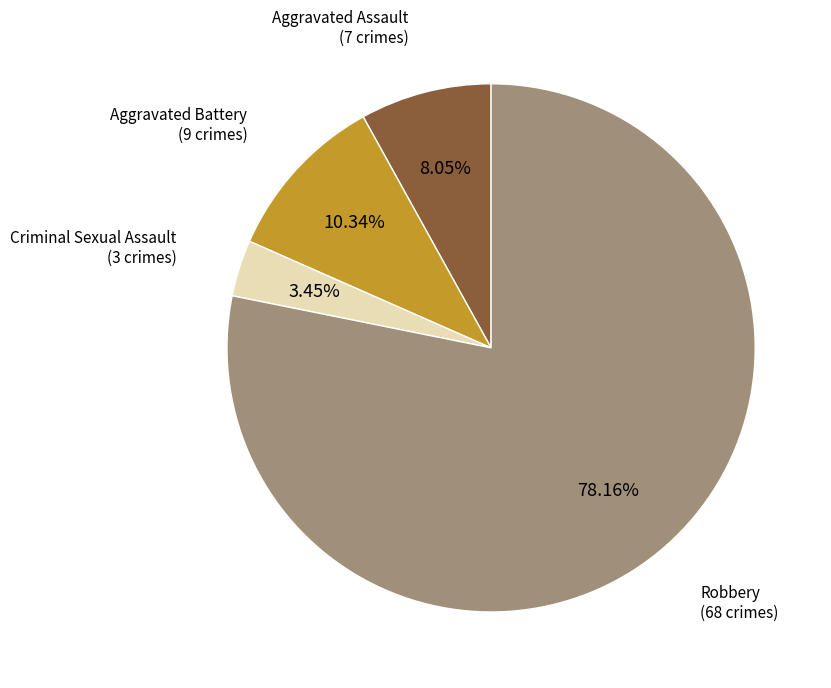

To the nearest percent, what is the average slice percentage?

25%